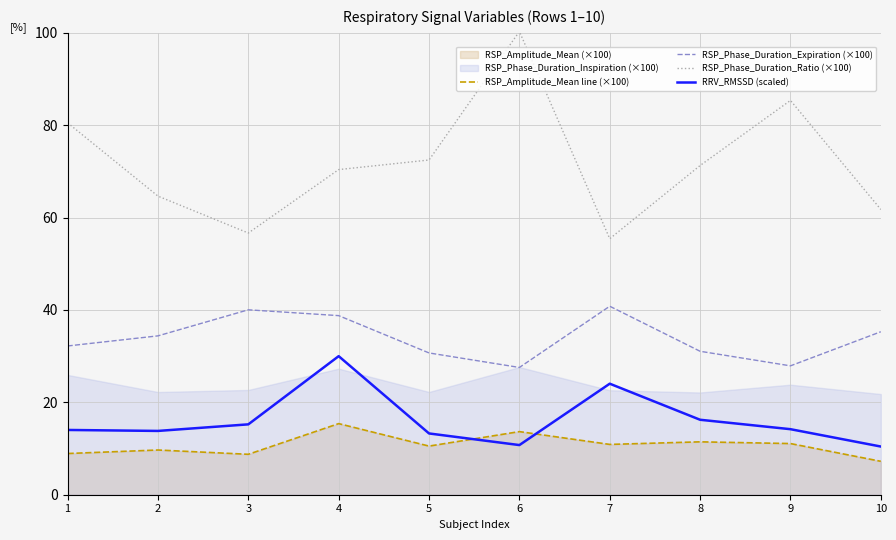

What is the difference between the highest and lowest values at 8?

59.8